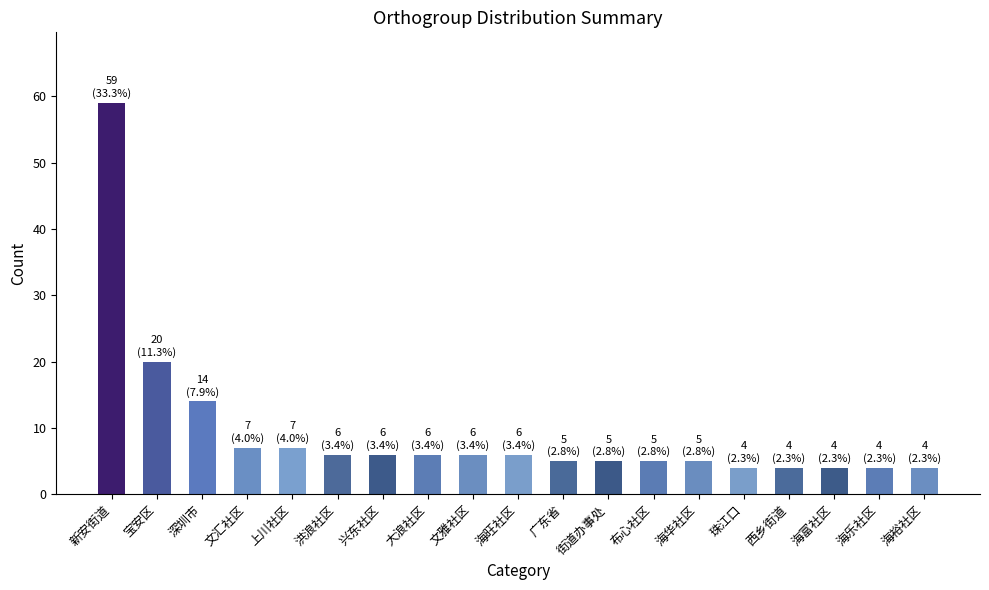

What is the minimum value shown in the chart?

4